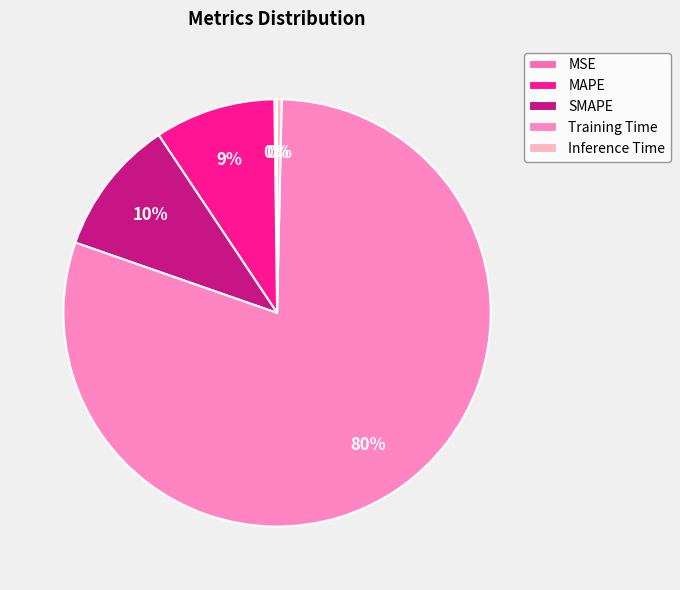

What is the smallest slice in the pie chart?

MSE